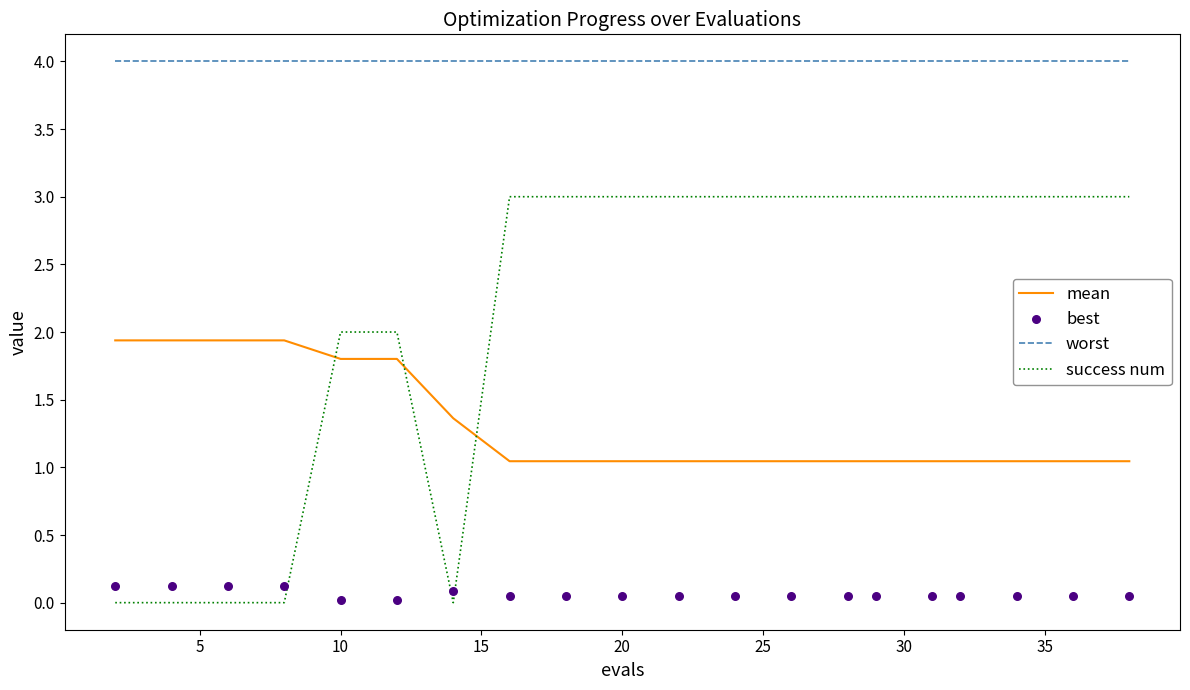

Which series ends up on top after the final intersection of mean and success num?

success num